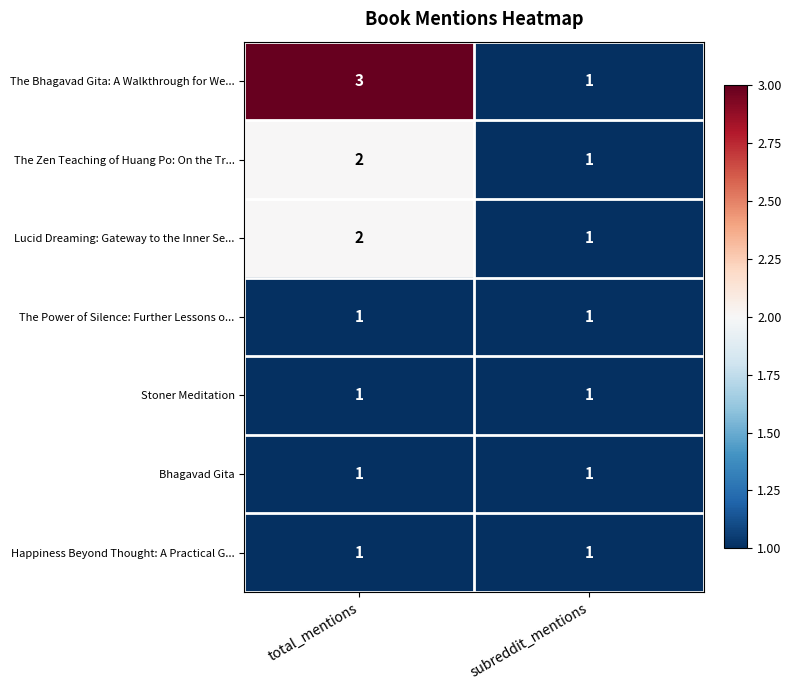

How many series are shown in this chart?

7